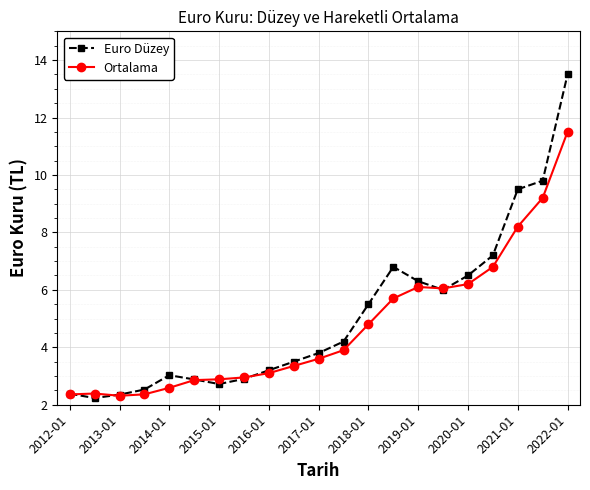

List the series in order of their peak value, lowest first.

Ortalama, Euro Düzey